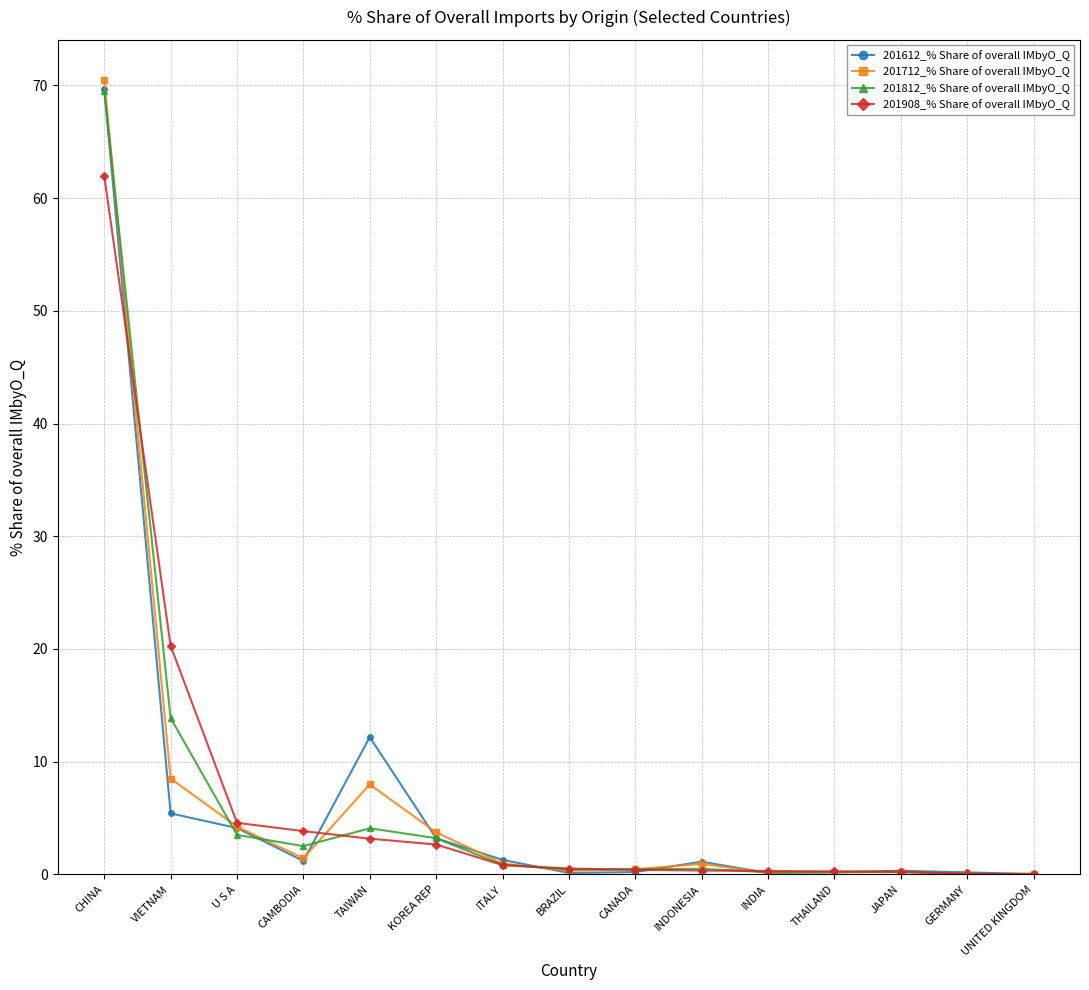

List the series in order of their overall mean, lowest first.

201612_% Share of overall IMbyO_Q, 201908_% Share of overall IMbyO_Q, 201712_% Share of overall IMbyO_Q, 201812_% Share of overall IMbyO_Q